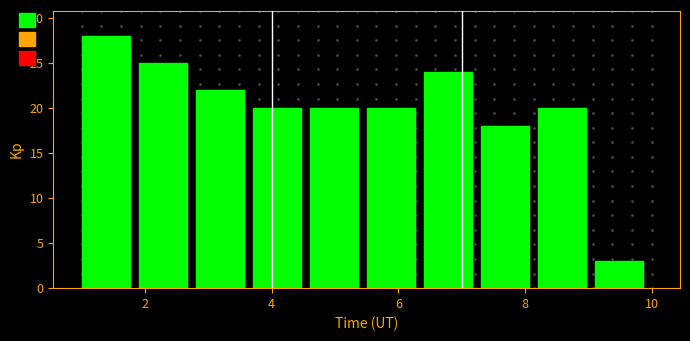

Reading left to right, transcribe this chart: for each bar, give the range it covers on the x-axis and its height. Neither the bar edges nor the heights are printed on the chart, so give them approximately, as read against the axes.

1.0 to 1.9: 28
1.9 to 2.8: 25
2.8 to 3.7: 22
3.7 to 4.6: 20
4.6 to 5.5: 20
5.5 to 6.4: 20
6.4 to 7.3: 24
7.3 to 8.2: 18
8.2 to 9.1: 20
9.1 to 10.0: 3